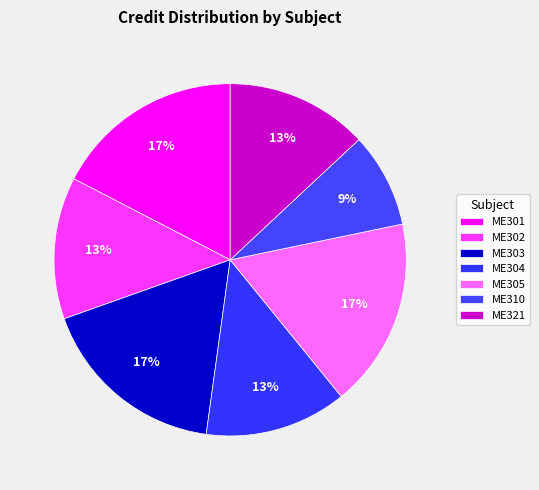

True or false: ME303 accounts for 17% of the total.

True